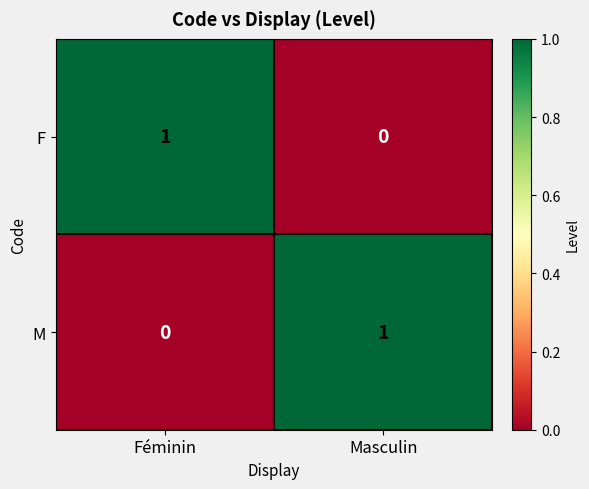

Count the number of categories in the chart.

2